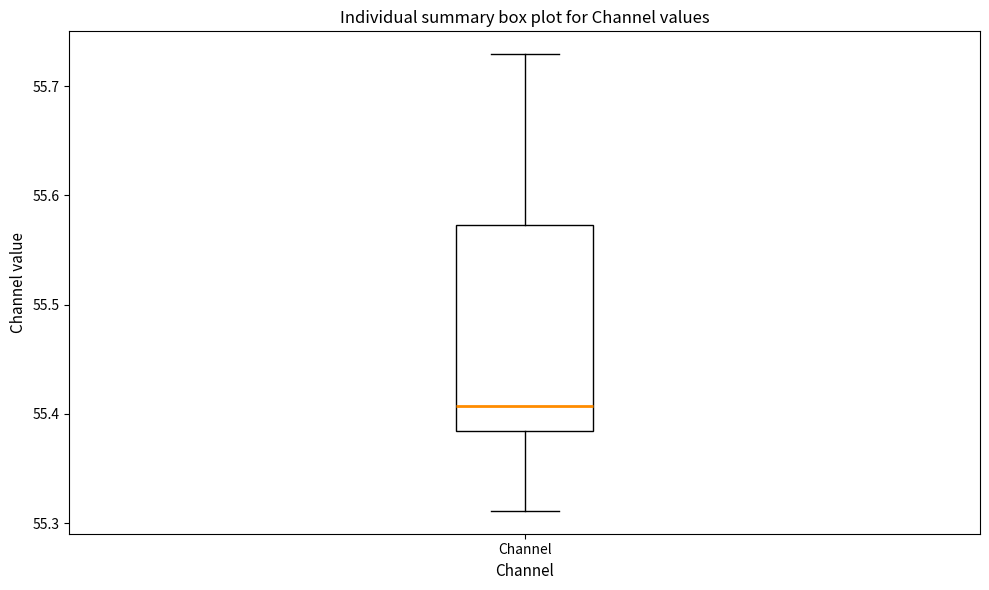

Read this box plot against the y-axis: the position of the median line, the range covered by the box, and the ends of both whiskers. The values are not printed on the chart, so give them approximately, as read against the axis.

median 55.41, box 55.38 to 55.57, whiskers 55.31 to 55.73